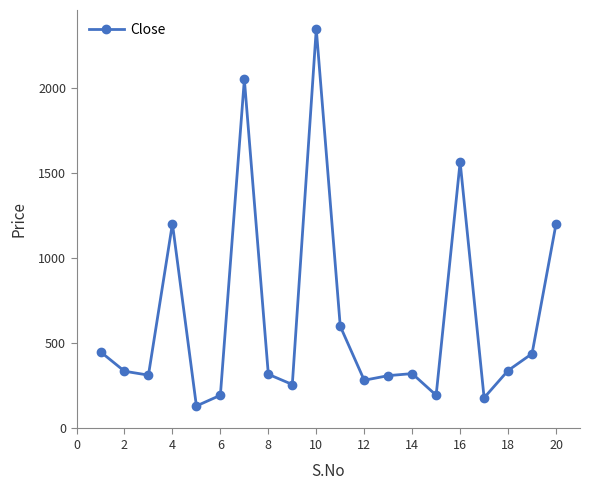

How many data points are less than 336?

10